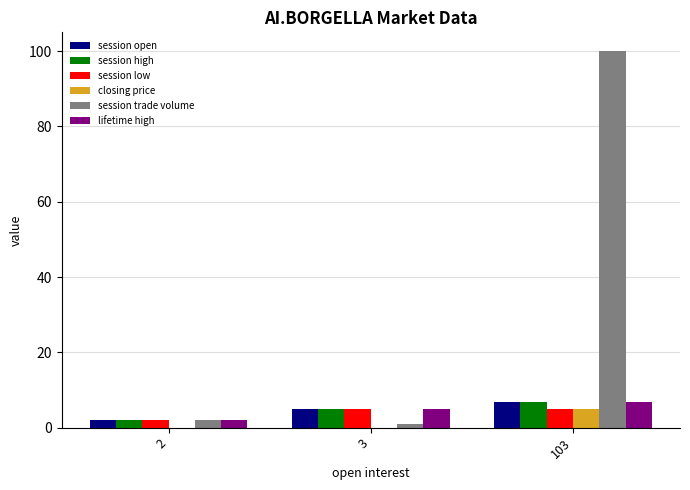

What is the maximum value for closing price?

5.0